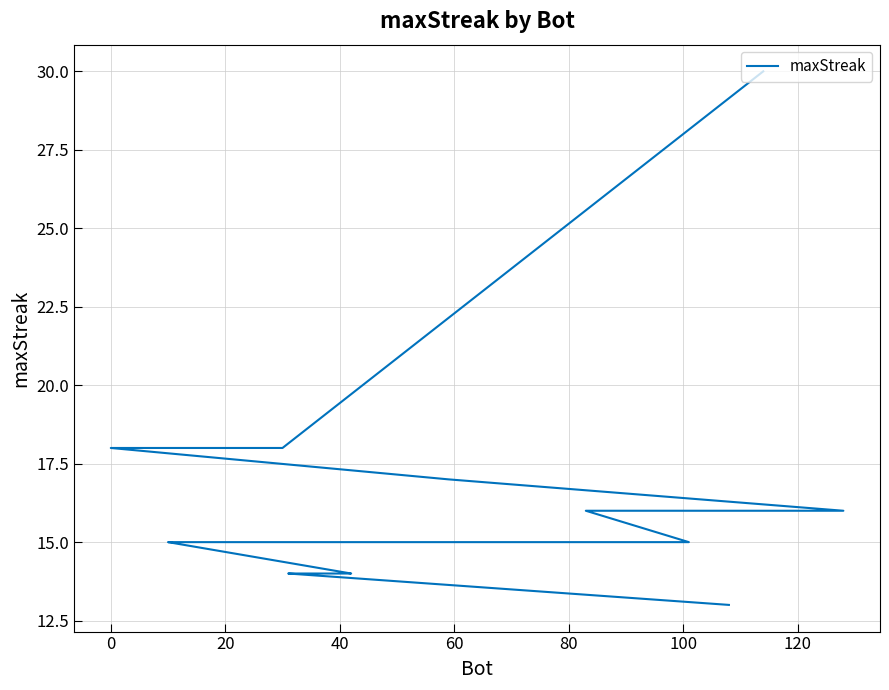

How many data points does each series have?

20